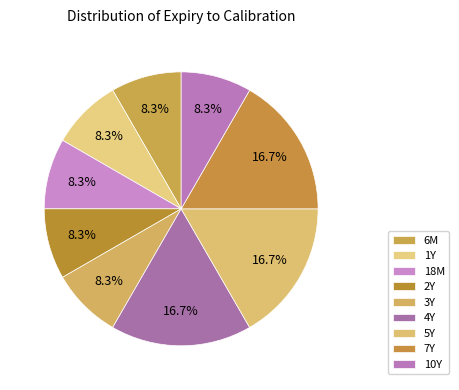

How many slices are in this pie chart?

9